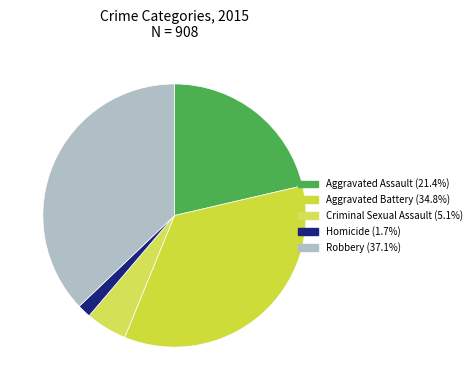

Count the number of slices in the pie.

5